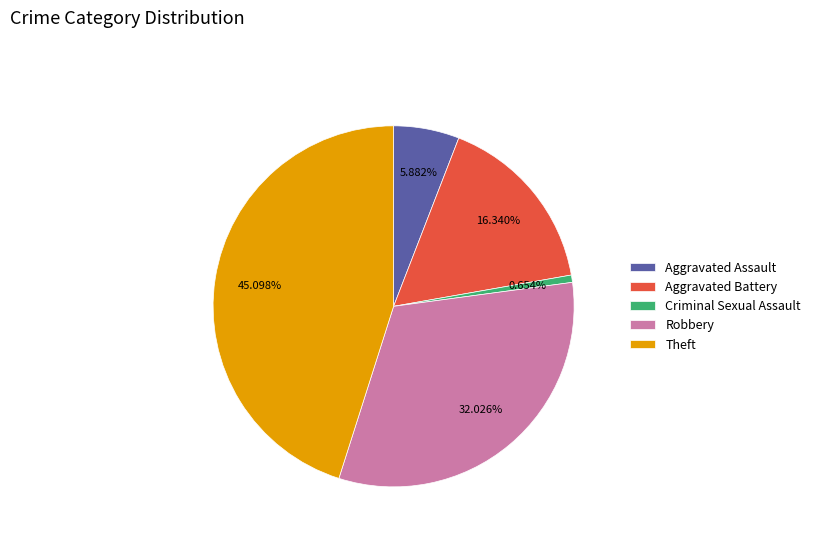

Which has a higher value, Robbery or Aggravated Battery?

Robbery